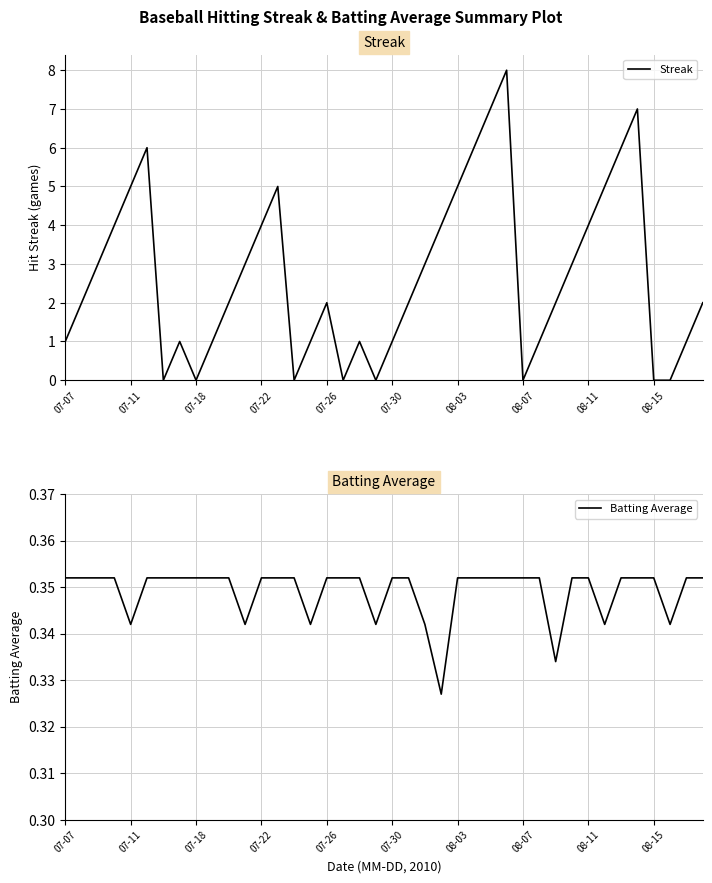

The value of Streak at 07-07 is 0.3. True or false?

False